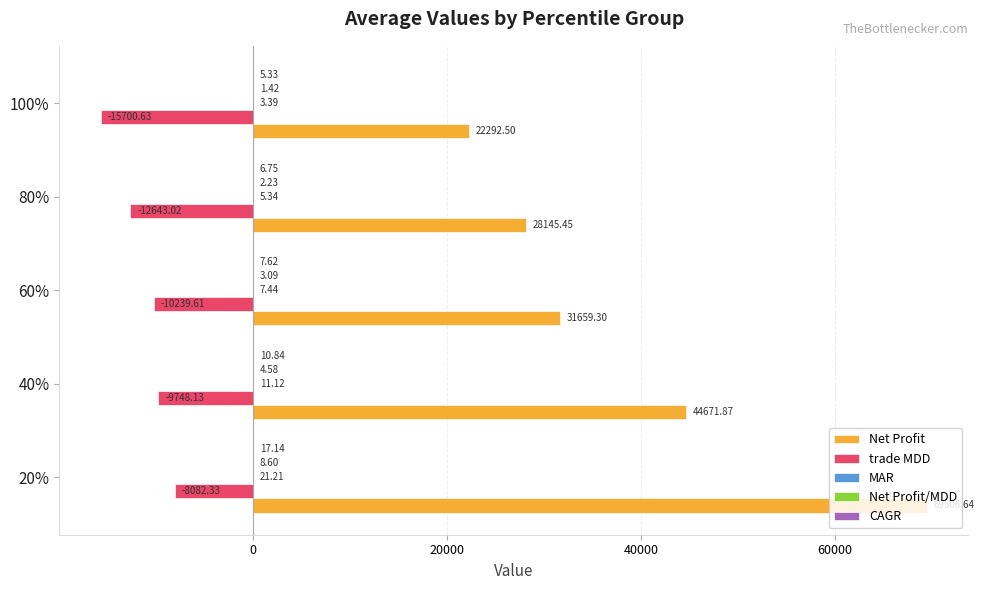

What is the maximum value for trade MDD?

-8082.3